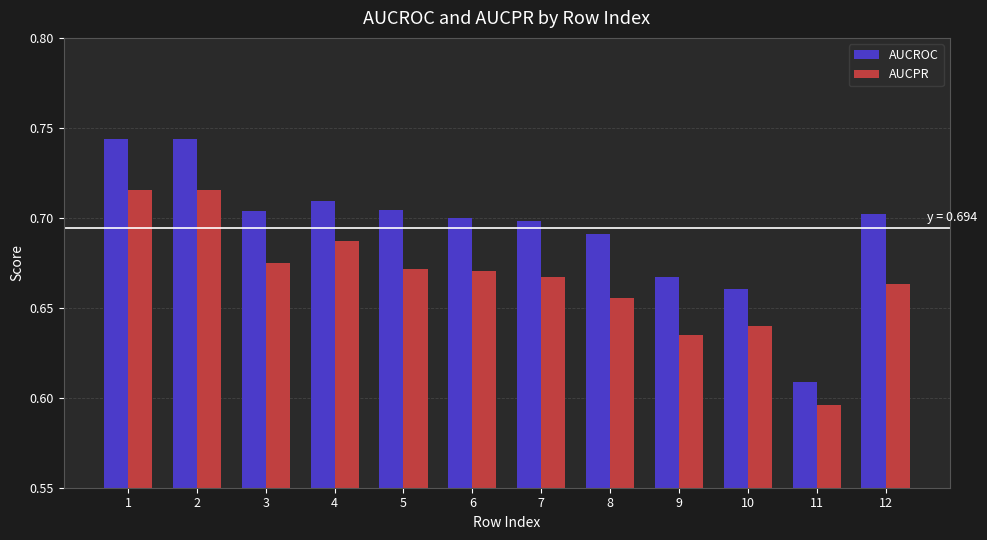

At which label does AUCROC reach its minimum?

11